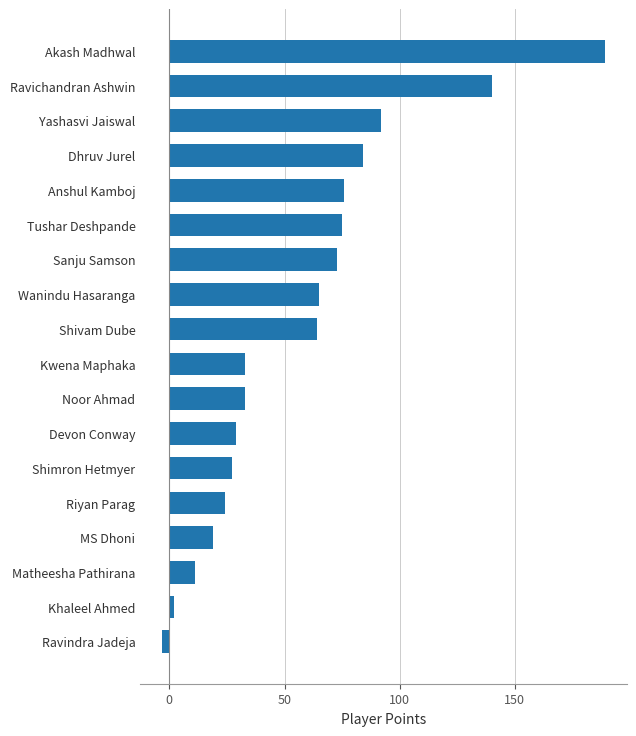

What value does the data have at Wanindu Hasaranga?

65